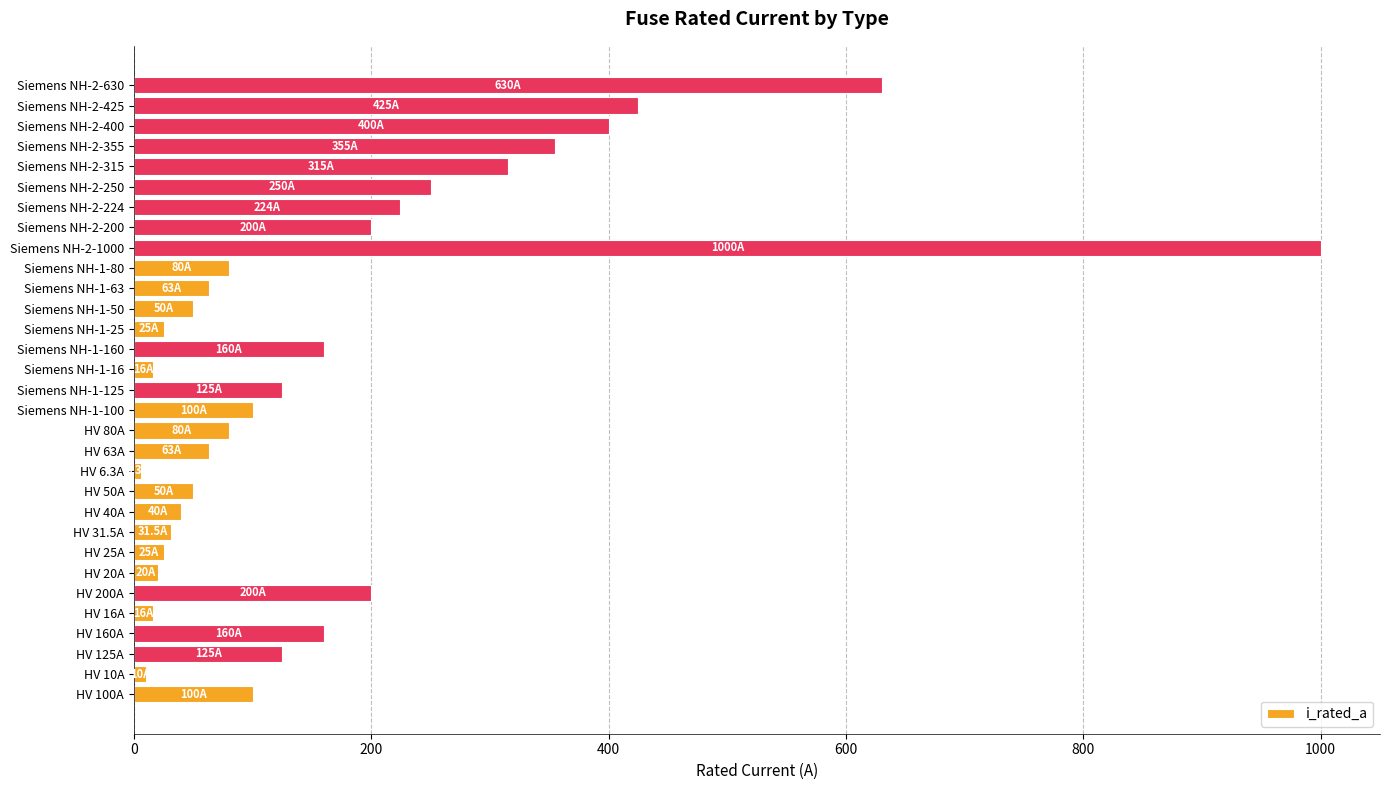

What is the difference between the maximum and second lowest values?

990.0